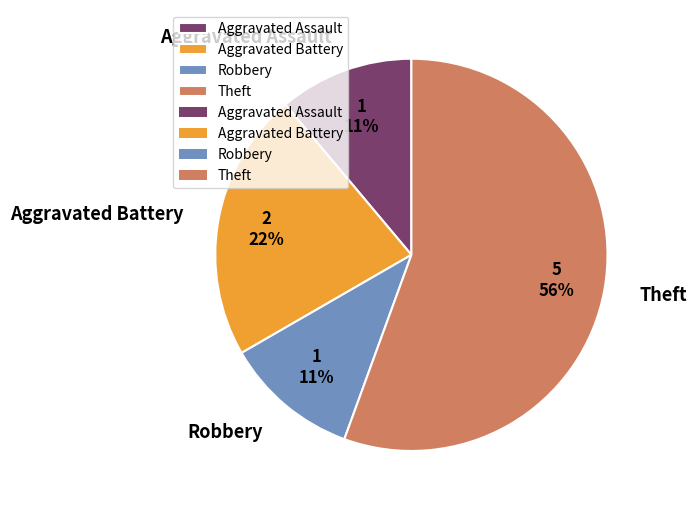

Which has a higher value, Theft or Robbery?

Theft